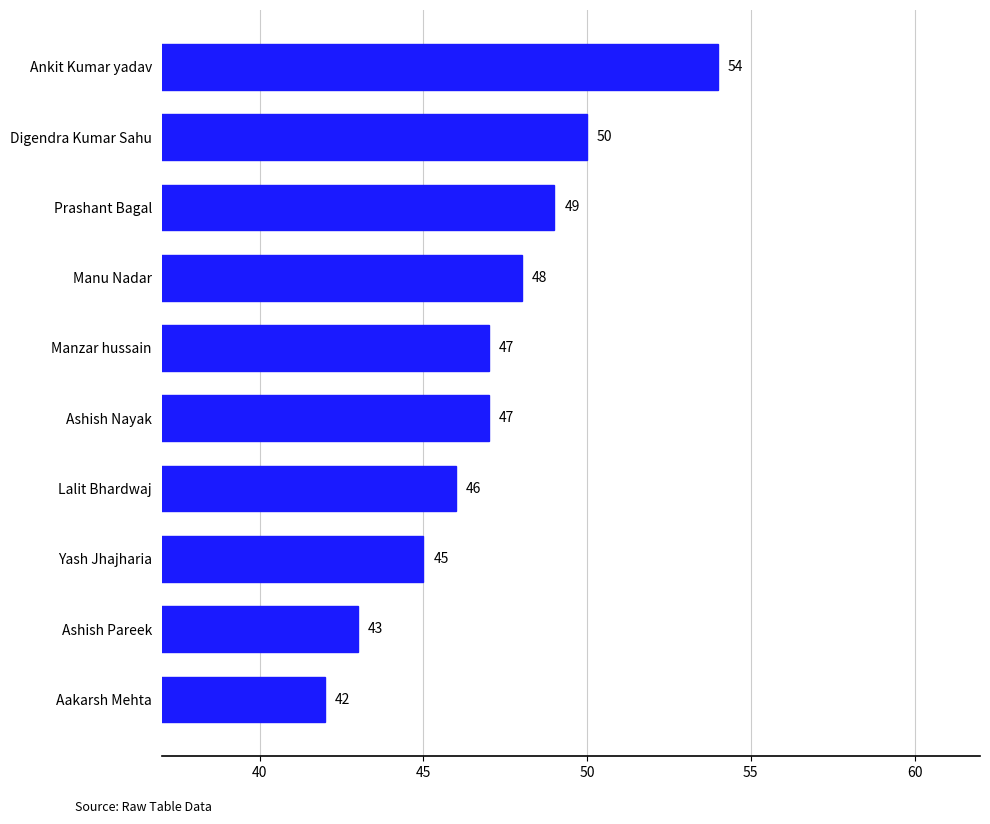

Reading bottom to top, what are all the values shown in this chart?

Aakarsh Mehta=42	Ashish Pareek=43	Yash Jhajharia=45	Lalit Bhardwaj=46	Ashish Nayak=47	Manzar hussain=47	Manu Nadar=48	Prashant Bagal=49	Digendra Kumar Sahu=50	Ankit Kumar yadav=54